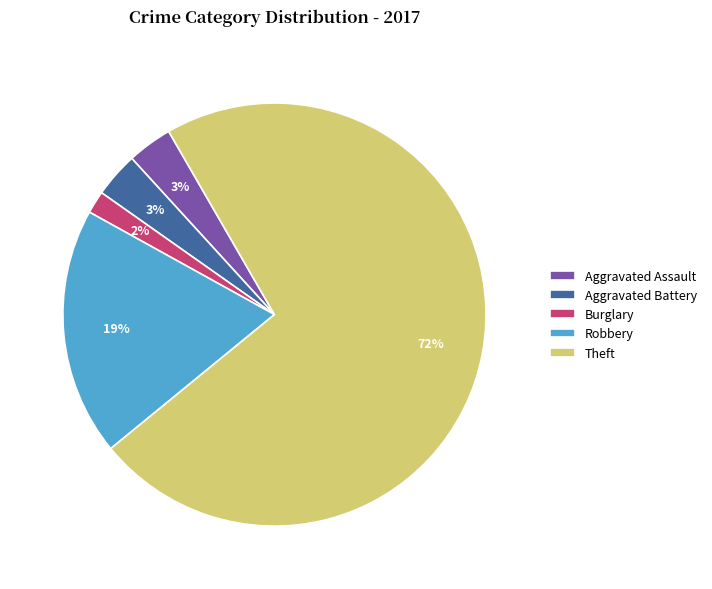

To the nearest percent, what portion does Burglary represent?

2%